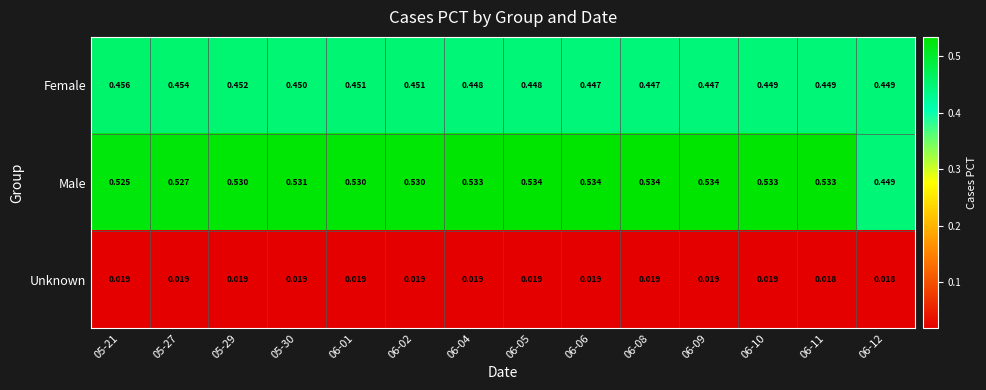

List the series in order of their peak value, lowest first.

Unknown, Female, Male